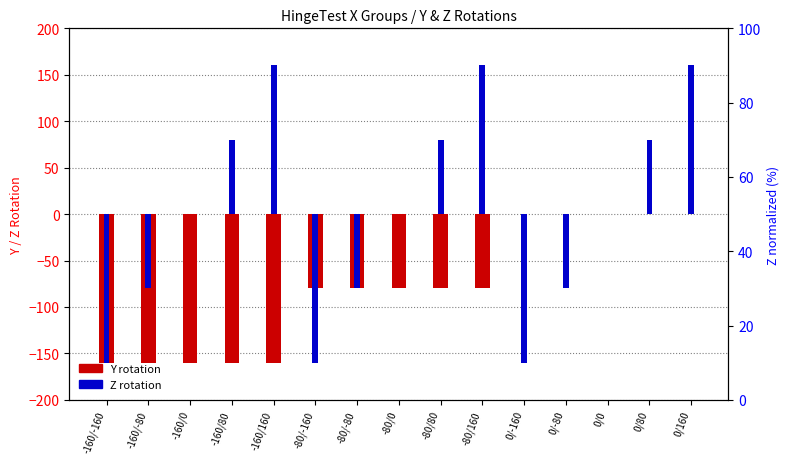

Reading left to right, extract all data points from this chart.

Y rotation: -160/-160=-160	-160/-80=-160	-160/0=-160	-160/80=-160	-160/160=-160	-80/-160=-80	-80/-80=-80	-80/0=-80	-80/80=-80	-80/160=-80	0/-160=0	0/-80=0	0/0=0	0/80=0	0/160=0
Z rotation: -160/-160=-160	-160/-80=-80	-160/0=0	-160/80=80	-160/160=160	-80/-160=-160	-80/-80=-80	-80/0=0	-80/80=80	-80/160=160	0/-160=-160	0/-80=-80	0/0=0	0/80=80	0/160=160